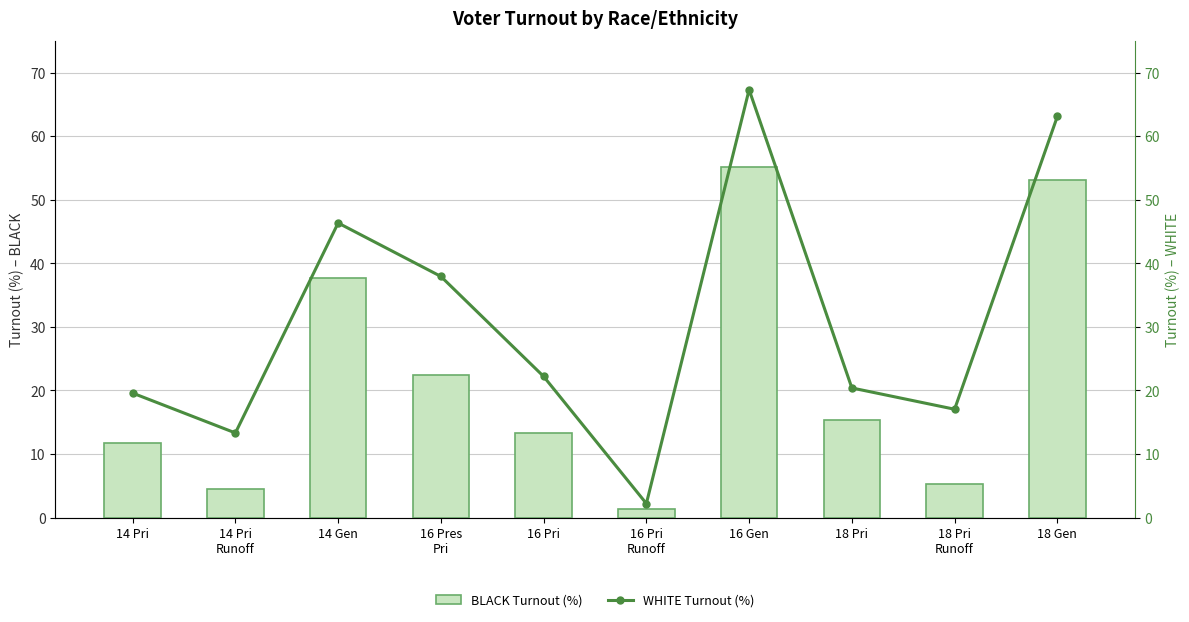

How many groups of bars are there?

10